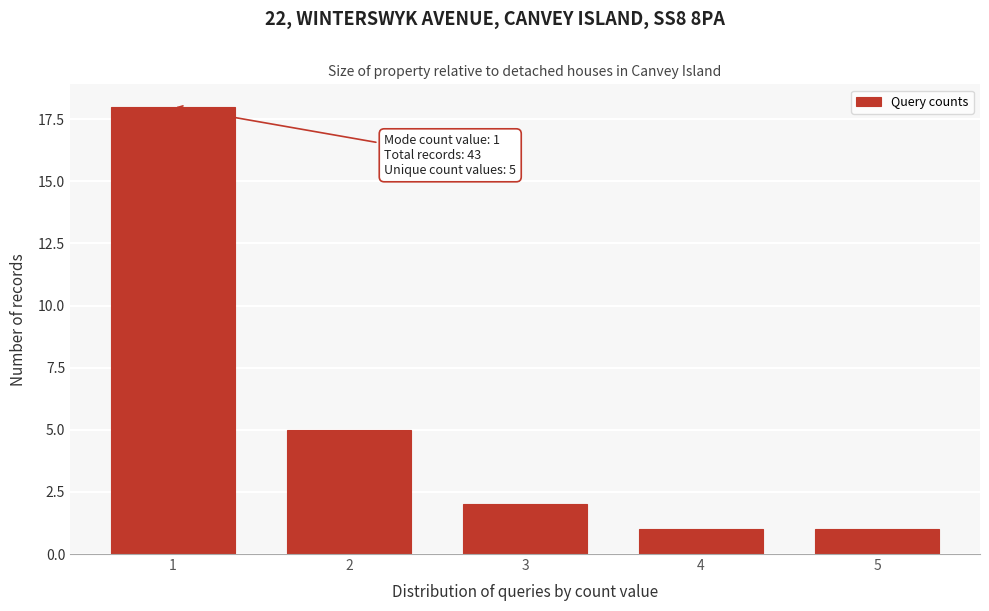

Reading left to right, transcribe all the data shown in this chart.

1=18	2=5	3=2	4=1	5=1